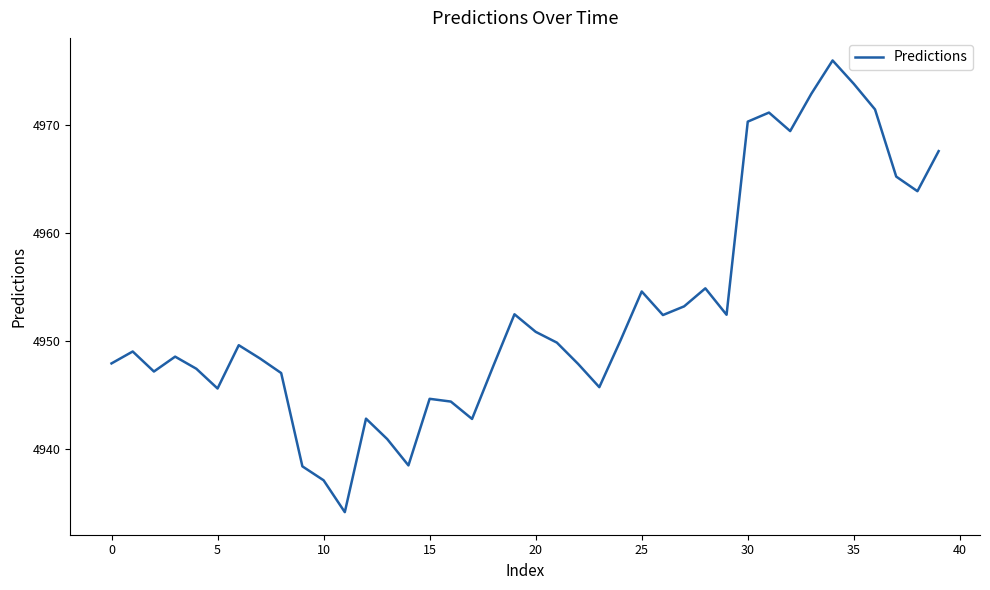

What is the smallest value displayed?

4934.2